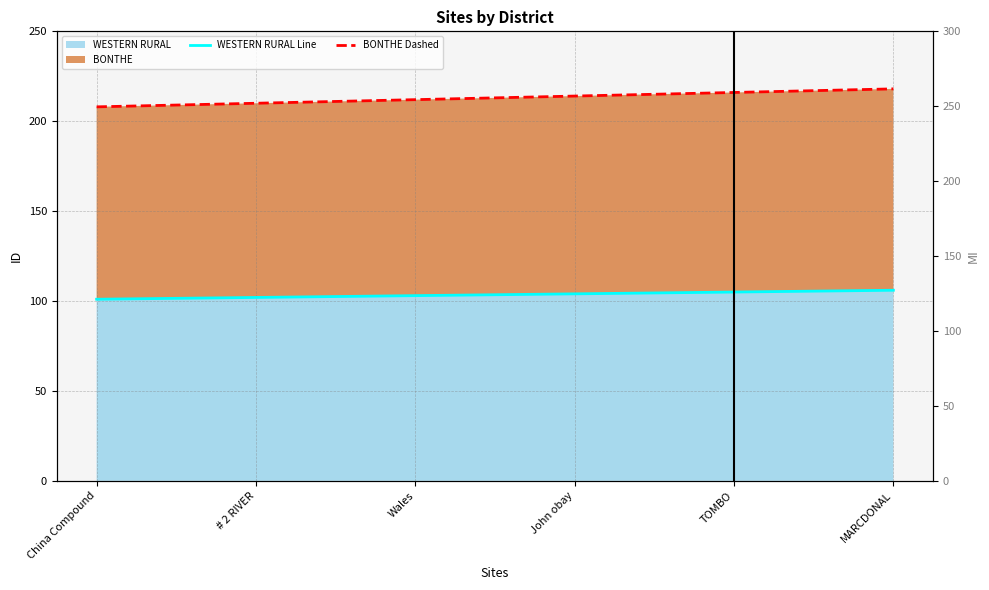

List the labels in order of BONTHE Dashed value, smallest first.

China Compound, # 2 RIVER, Wales, John obay, TOMBO, MARCDONAL